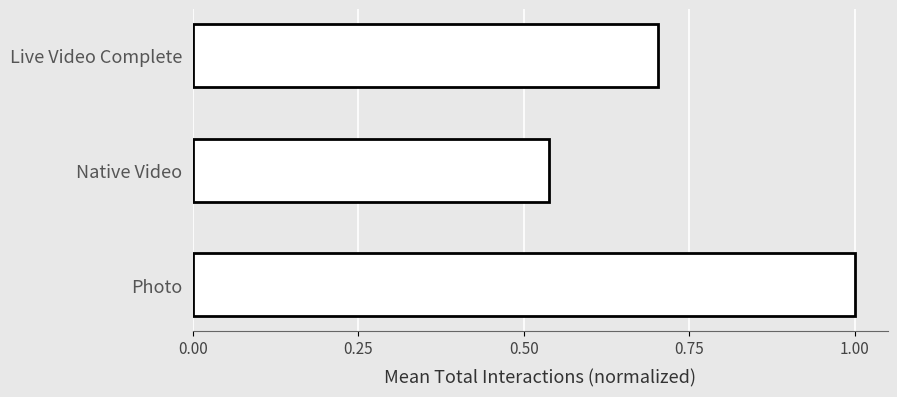

At which label is the value closest to 0?

Native Video